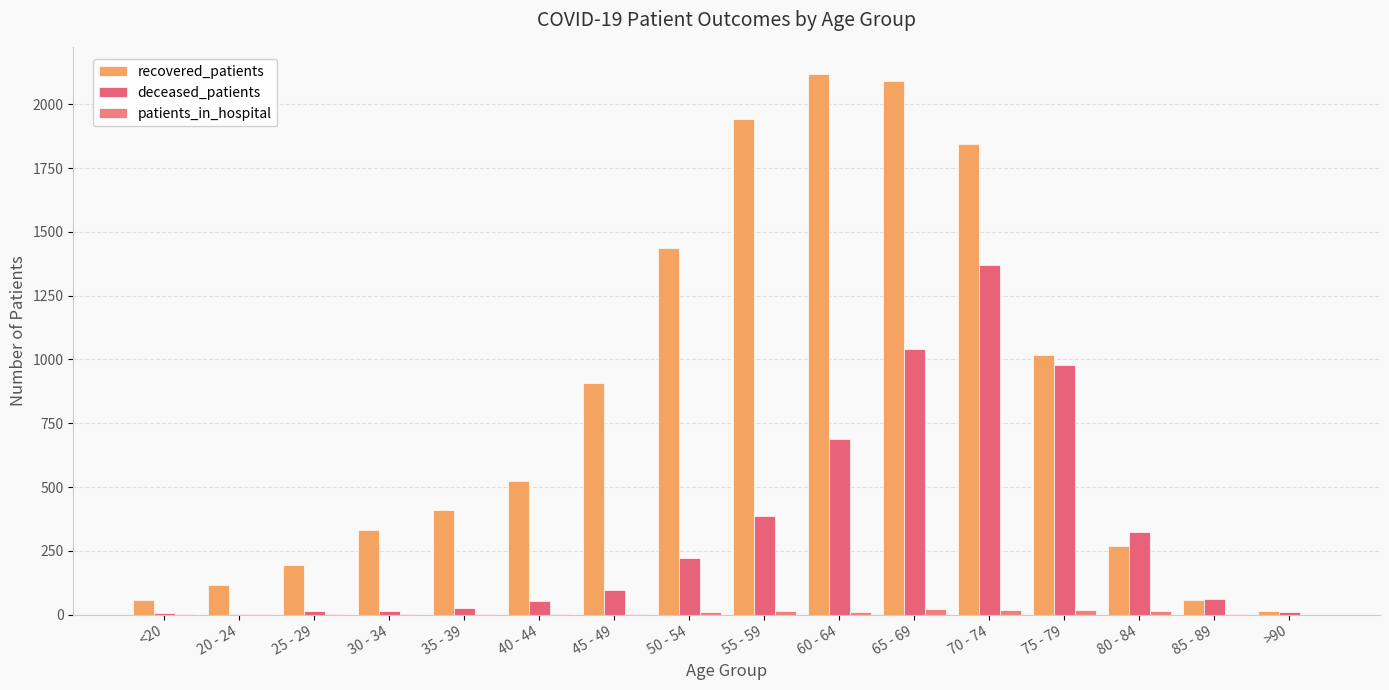

What is the spread (max minus min) of values at 70 - 74?

1828